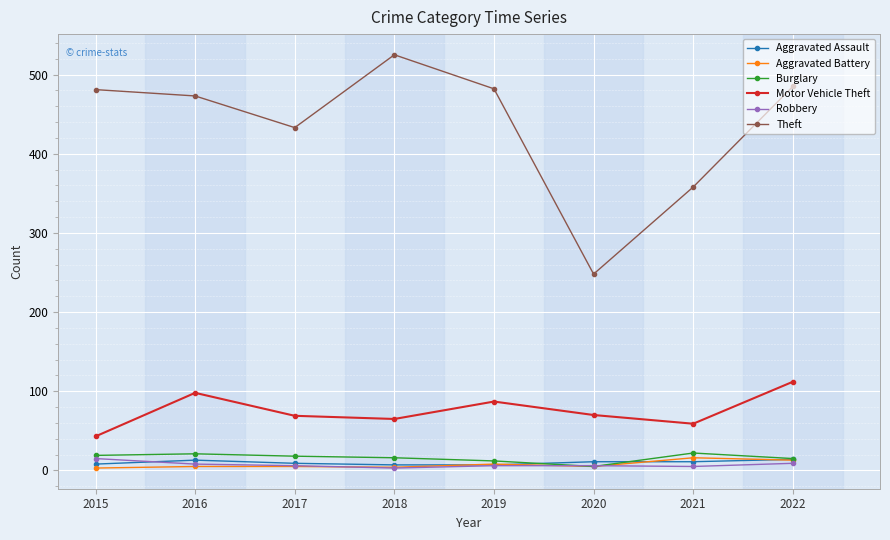

True or false: Burglary and Motor Vehicle Theft cross at least once.

False